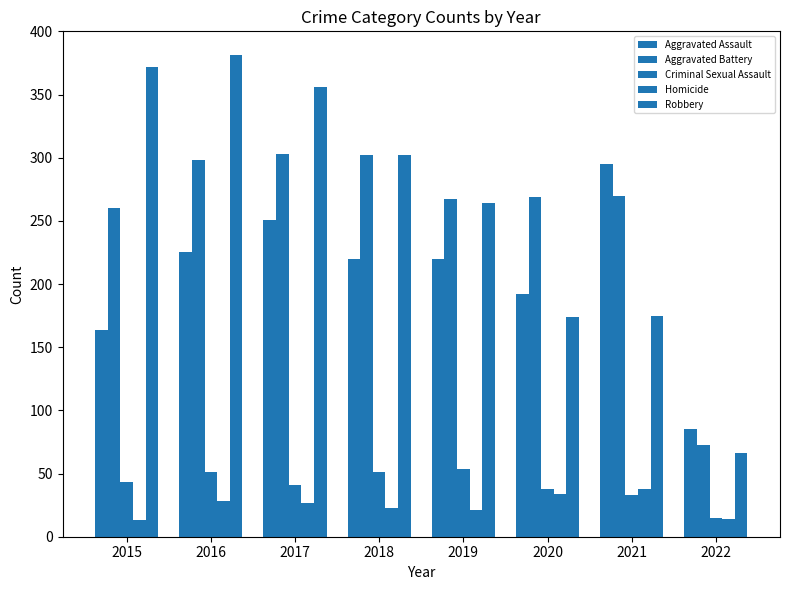

Which series has the largest range (max minus min)?

Robbery